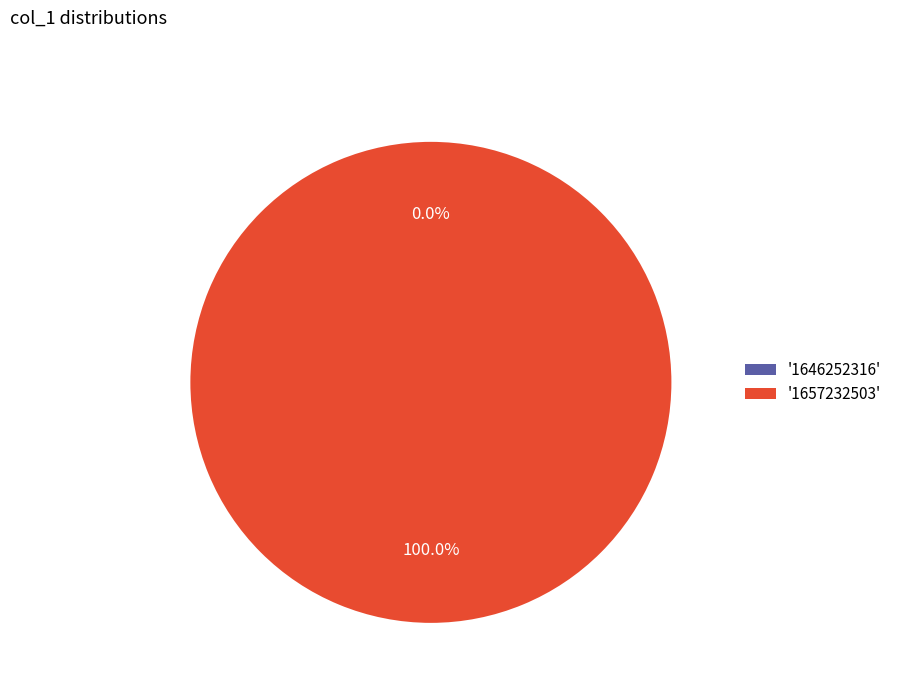

True or false: 1657232503 accounts for 99% of the total.

False